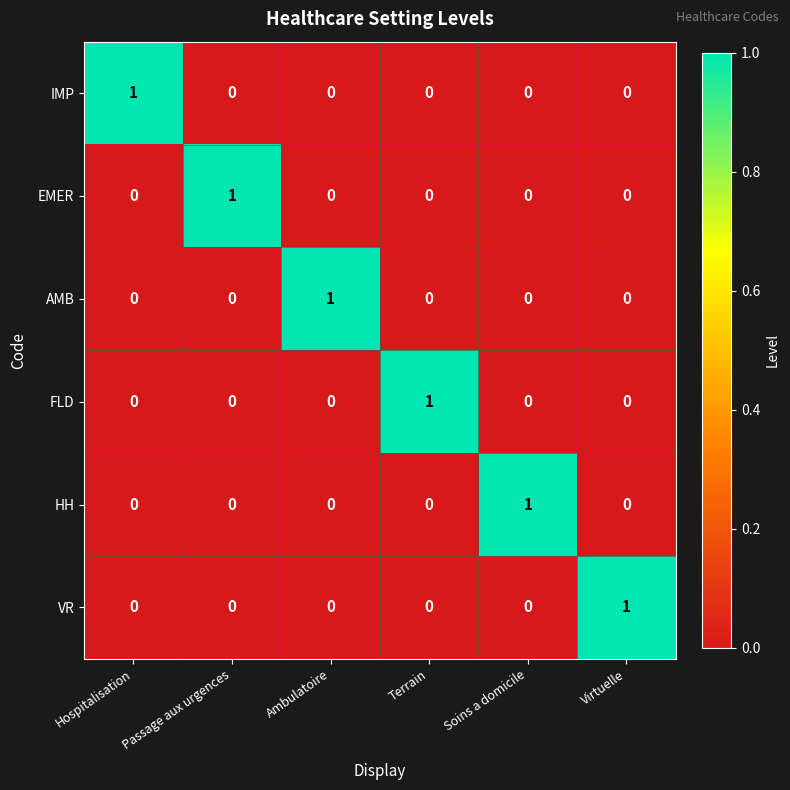

Which category has the highest value in the AMB series?

Ambulatoire